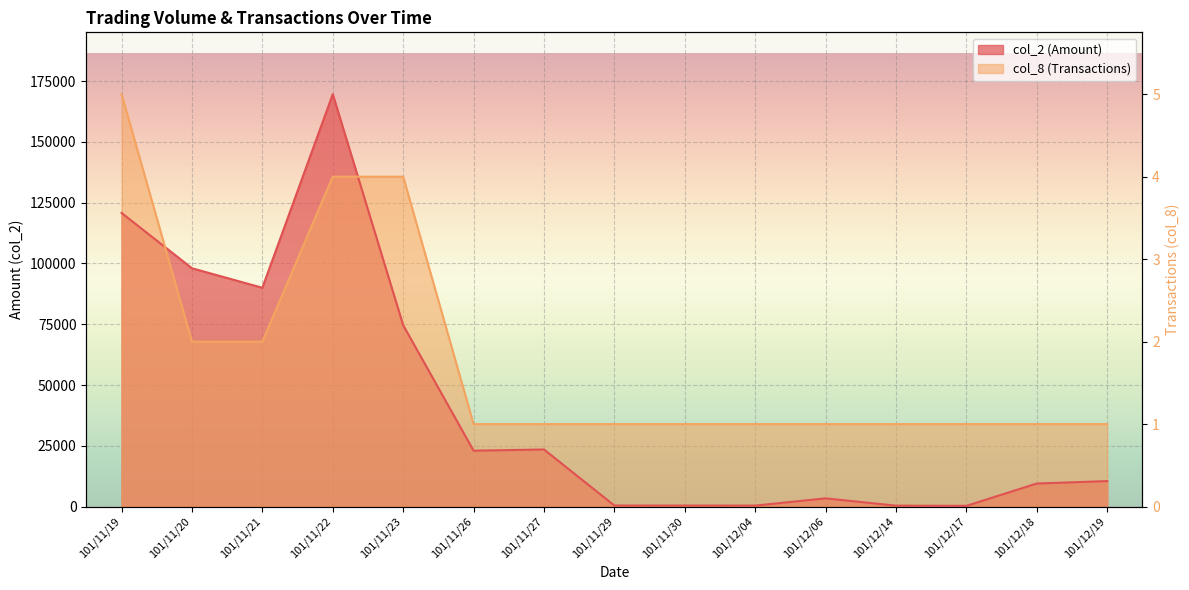

Between which two adjacent categories do col_8 (Transactions) and col_2 (Amount) first intersect?

101/11/19 and 101/11/20